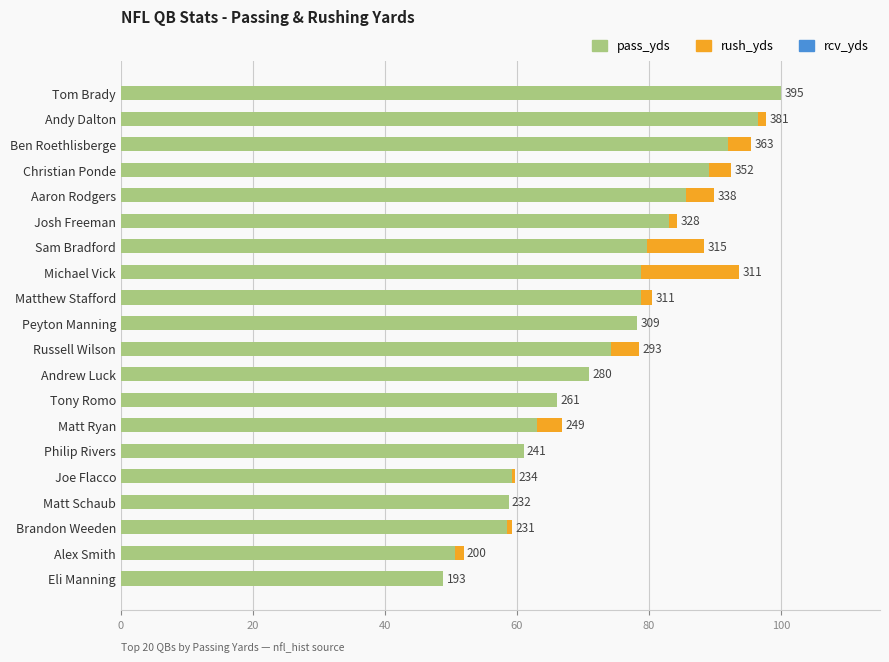

Which series has the largest total across all categories?

pass_yds